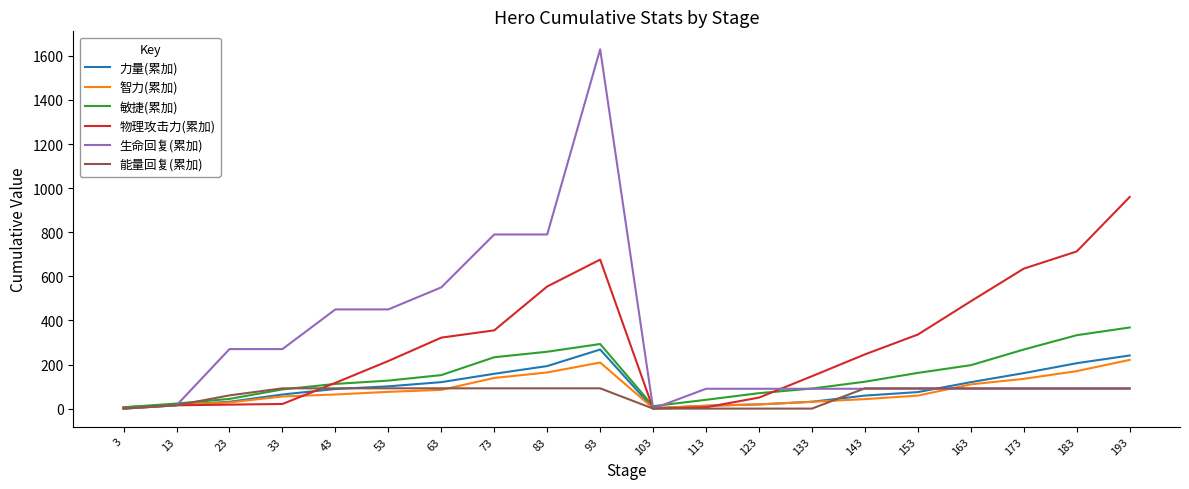

True or false: 物理攻击力(累加) and 生命回复(累加) intersect in this chart.

True